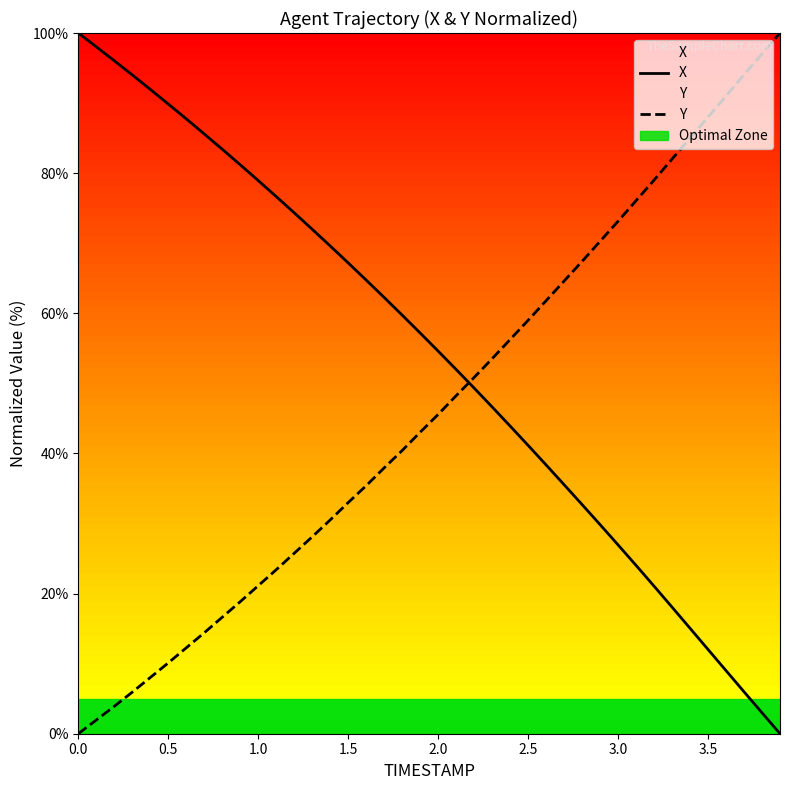

Does the chart display data point markers on the line(s)?

No